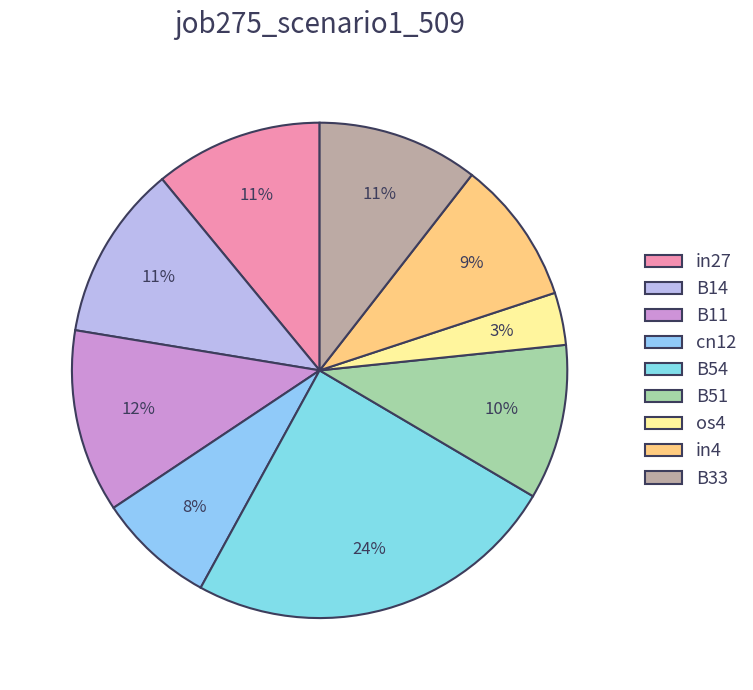

Combined, do in4 and in27 account for over 50%?

No